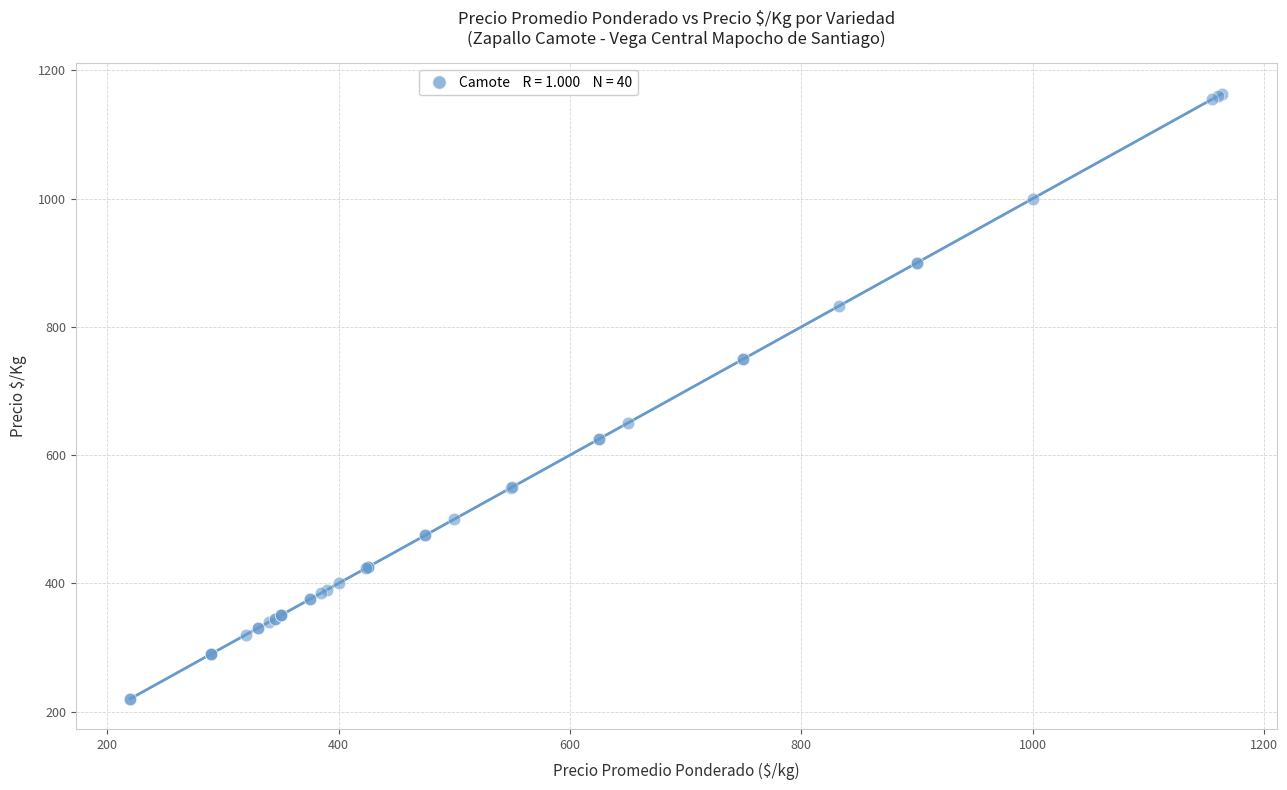

What Y value in the scatter plot is closest to 692?

650